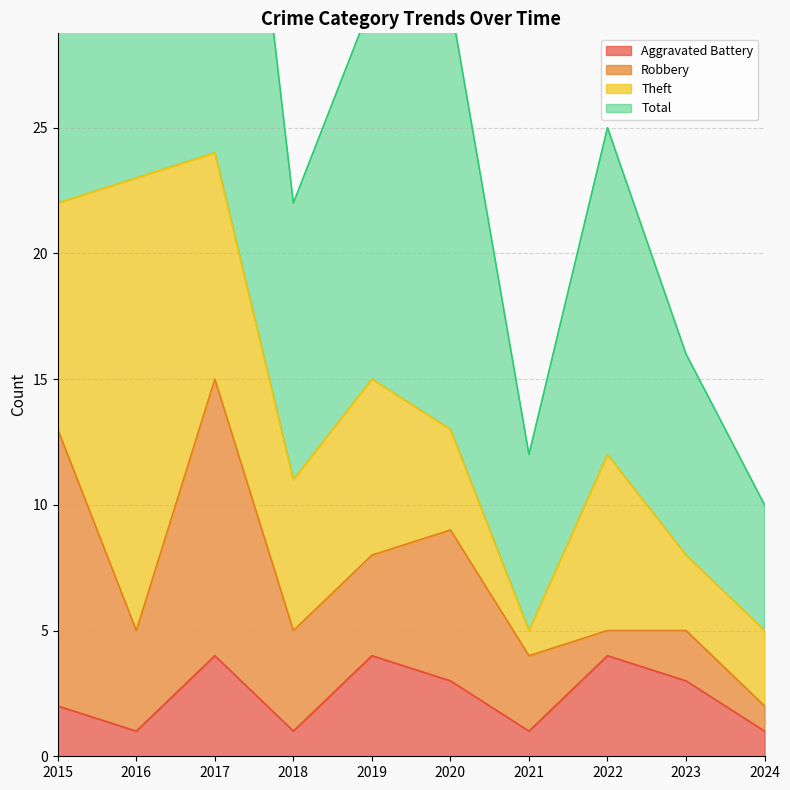

The Aggravated Battery series shows 4 at 2017. True or false?

True